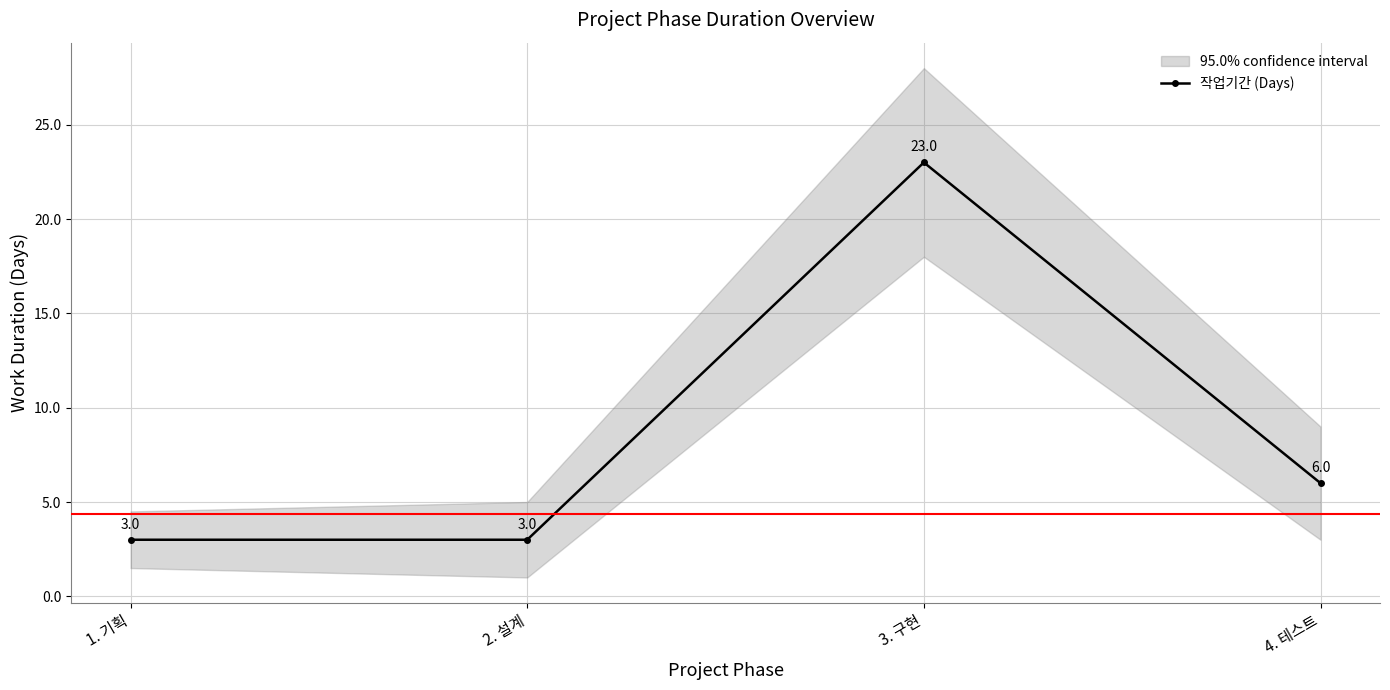

List the labels in order of value, largest first.

3. 구현, 4. 테스트, 1. 기획, 2. 설계